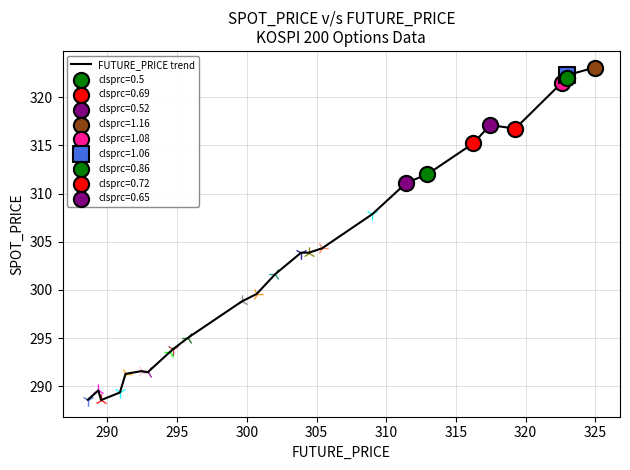

What is the smallest value displayed?

288.6